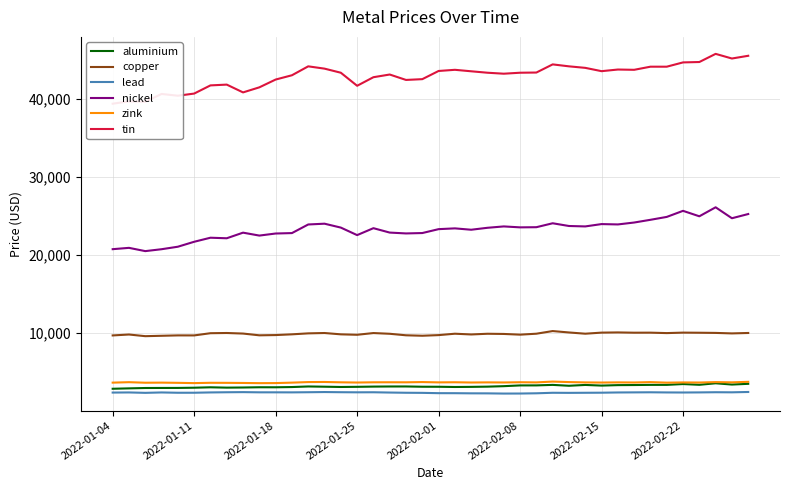

True or false: lead and nickel cross at least once.

False